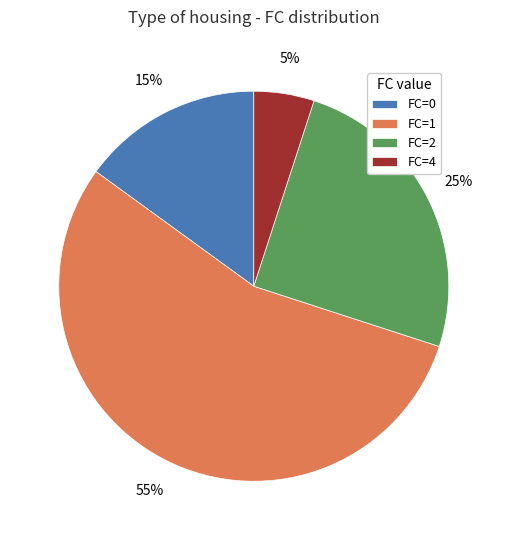

To the nearest percent, what percentage of the pie is FC=0?

15%